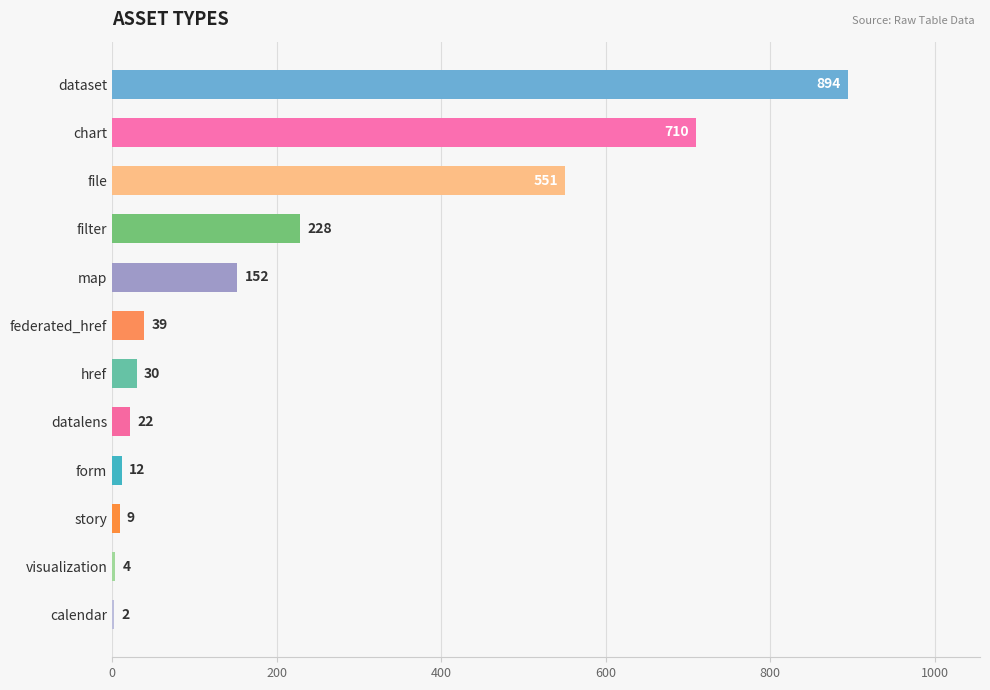

Are the bars horizontal?

Yes